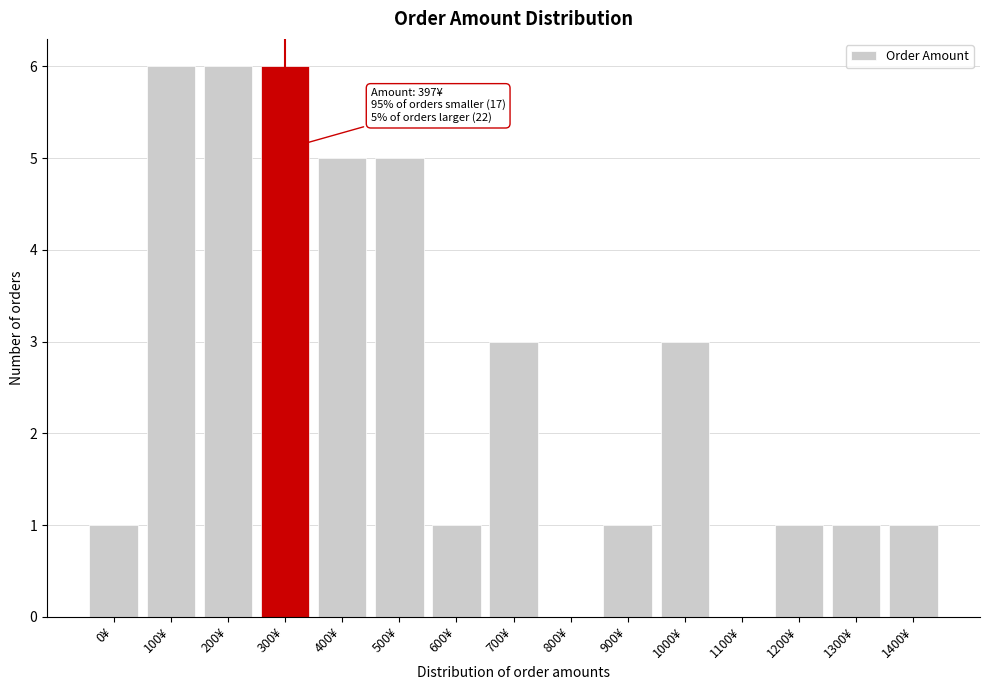

Reading right to left, extract all data points from this chart.

1400¥=1	1300¥=1	1200¥=1	1100¥=0	1000¥=3	900¥=1	800¥=0	700¥=3	600¥=1	500¥=5	400¥=5	300¥=6	200¥=6	100¥=6	0¥=1